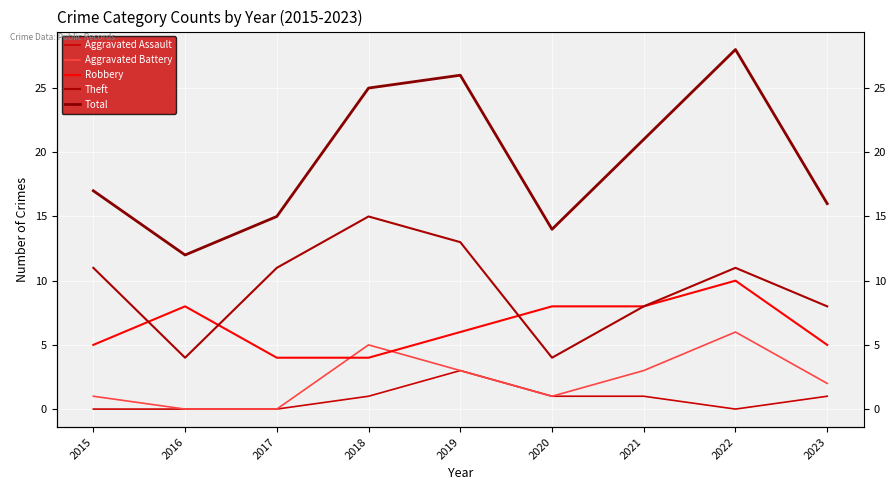

What is the value of the Theft point at the 9th from the left?

8